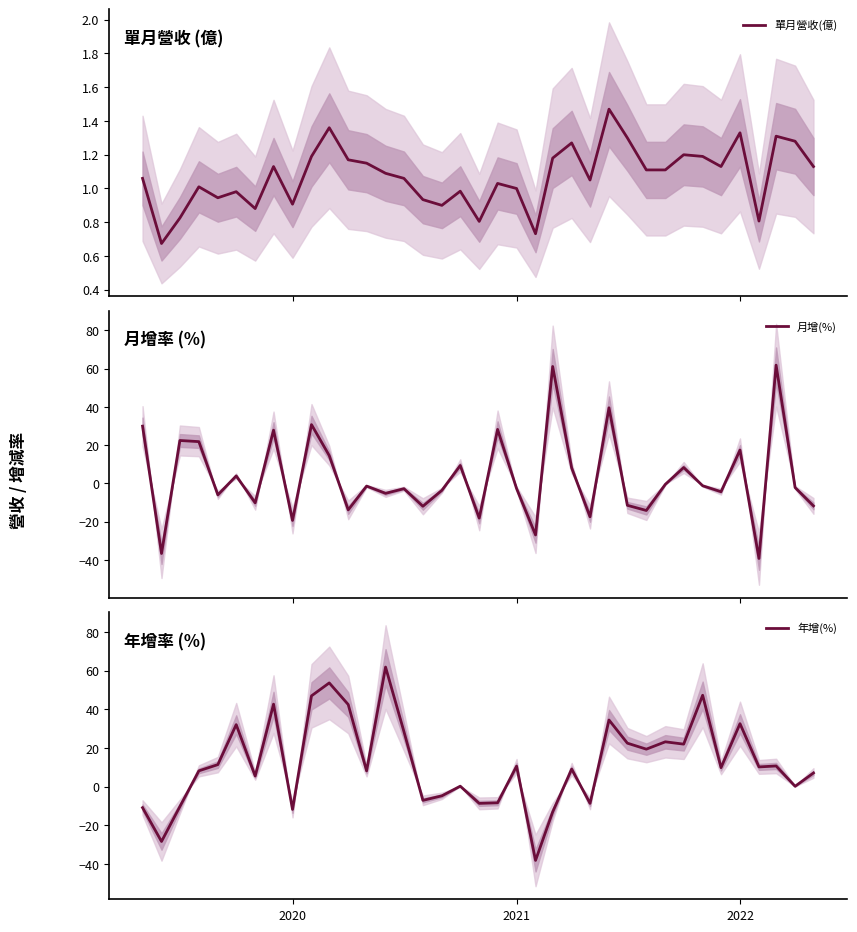

List the series in order of their overall mean, lowest first.

單月營收(億), 月增(%), 年增(%)